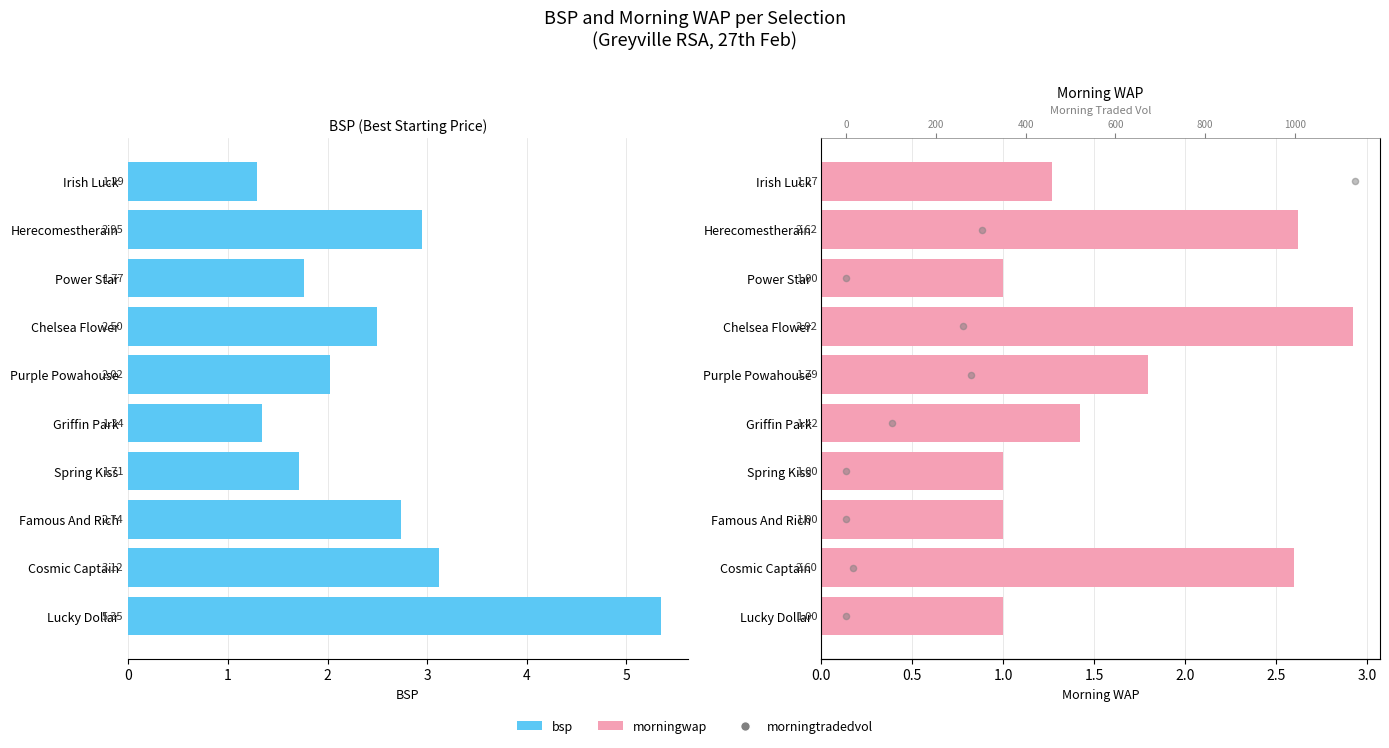

Which series has the largest total across all categories?

morningtradedvol